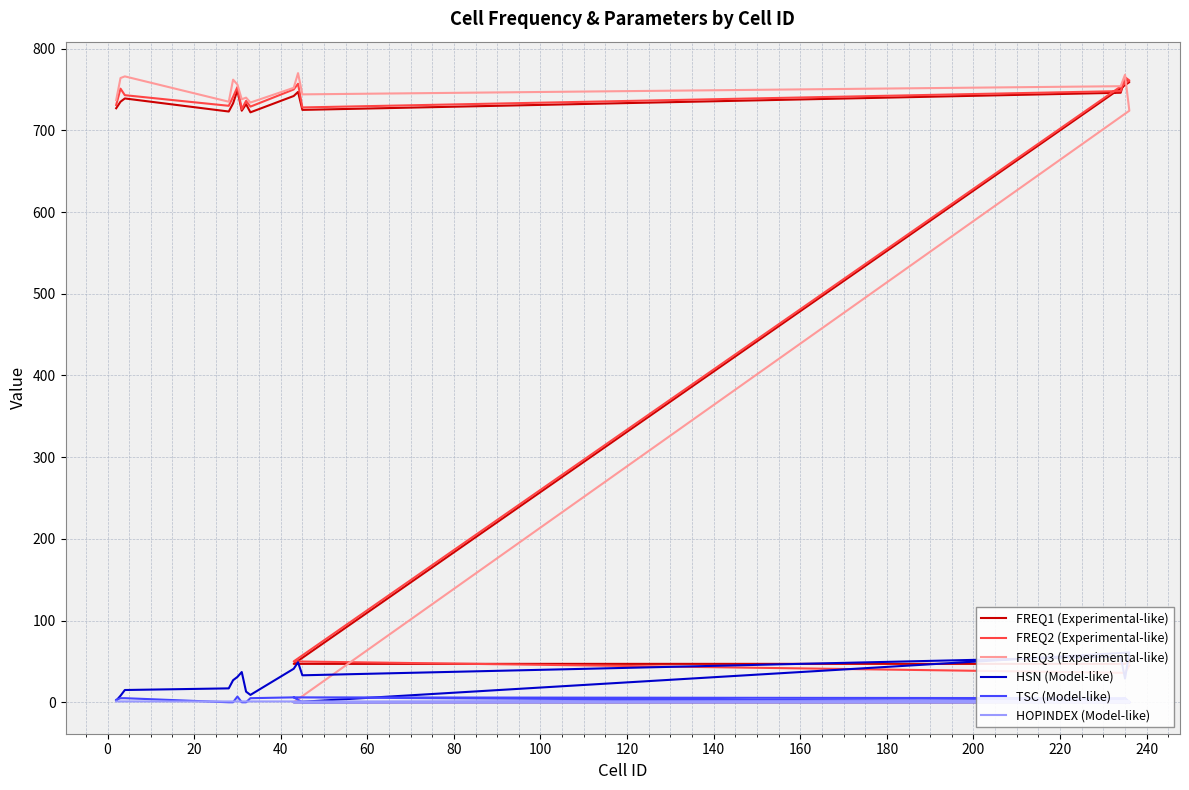

What value does the FREQ3 (Experimental-like) series have at 220?

754